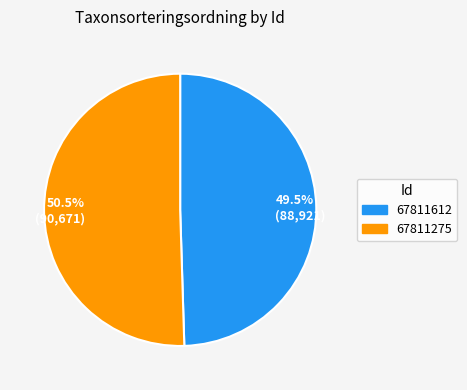

Which slice is the largest?

50.5% (90,671)